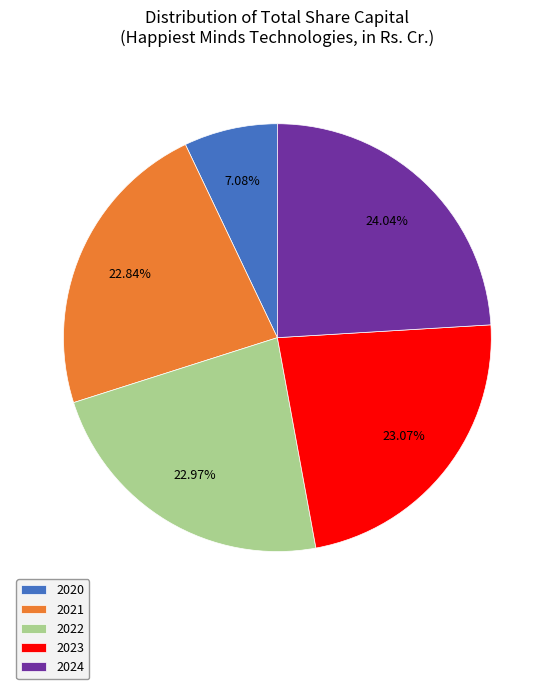

Which category has the smallest portion of the pie?

2020